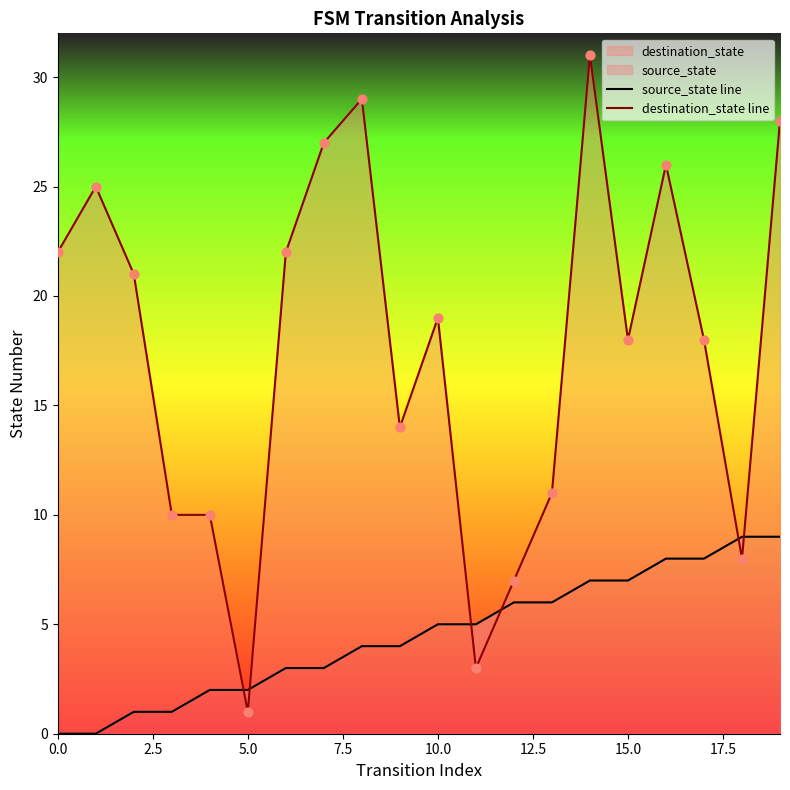

Which series contains the lowest Y value?

source_state line